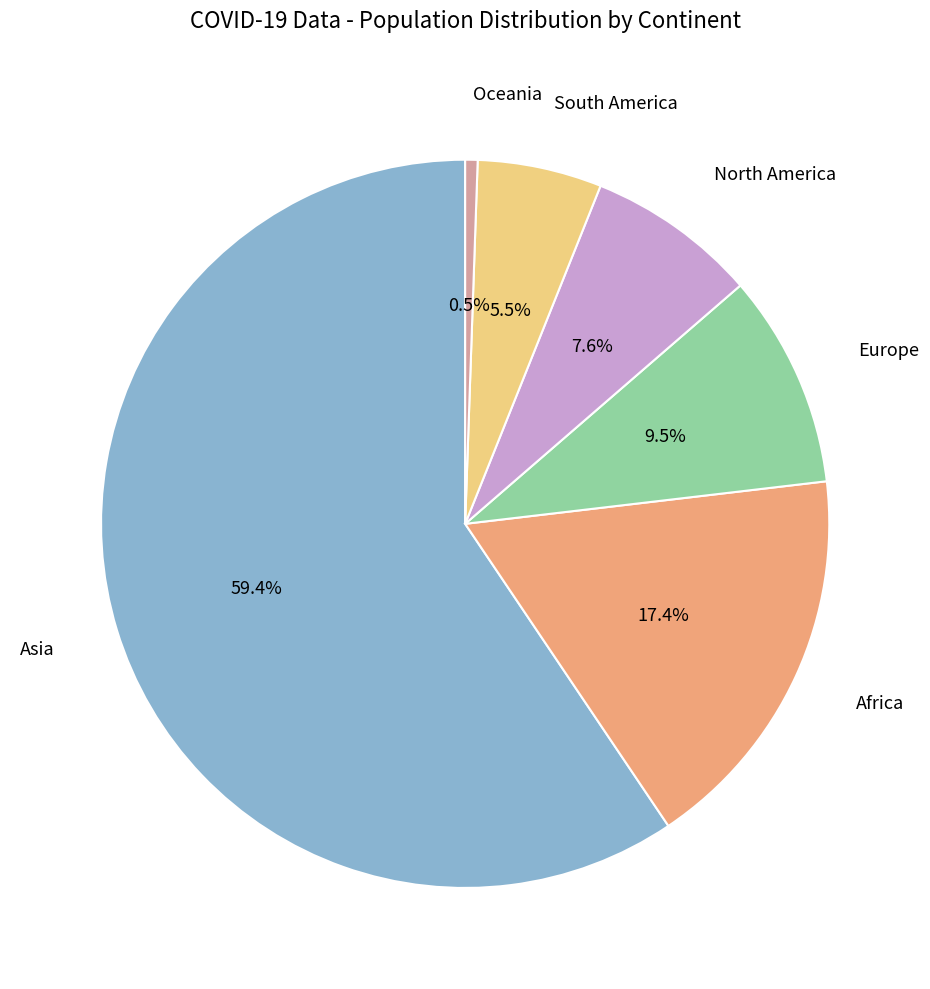

Count the number of slices in the pie.

6